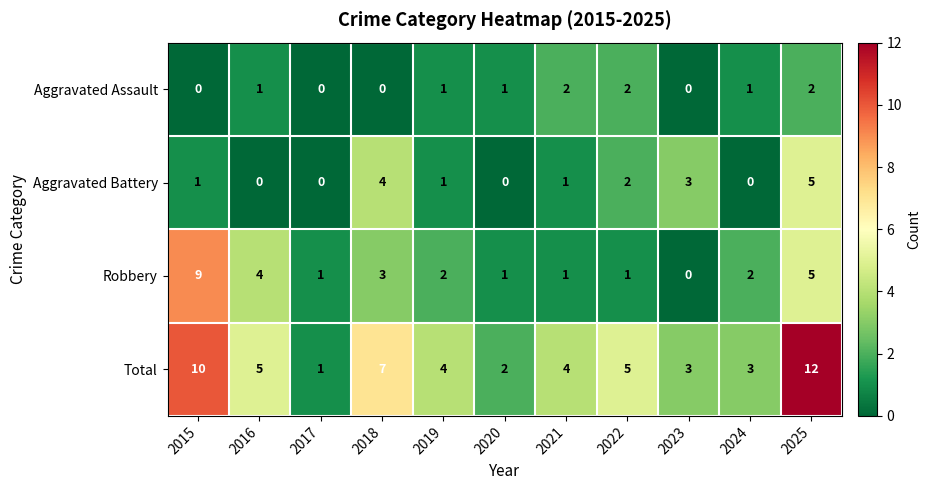

What is the spread (max minus min) of values at 2023?

3